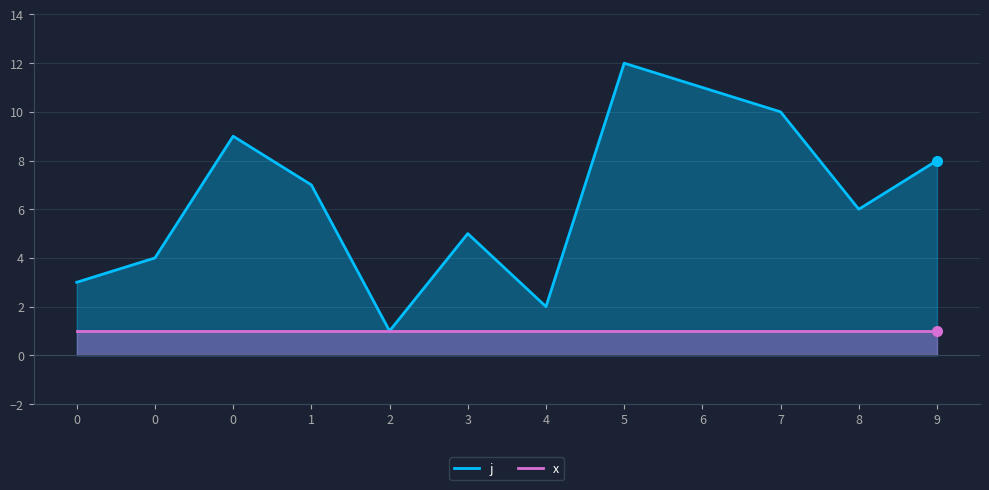

How many interior local valleys does the j series have?

3